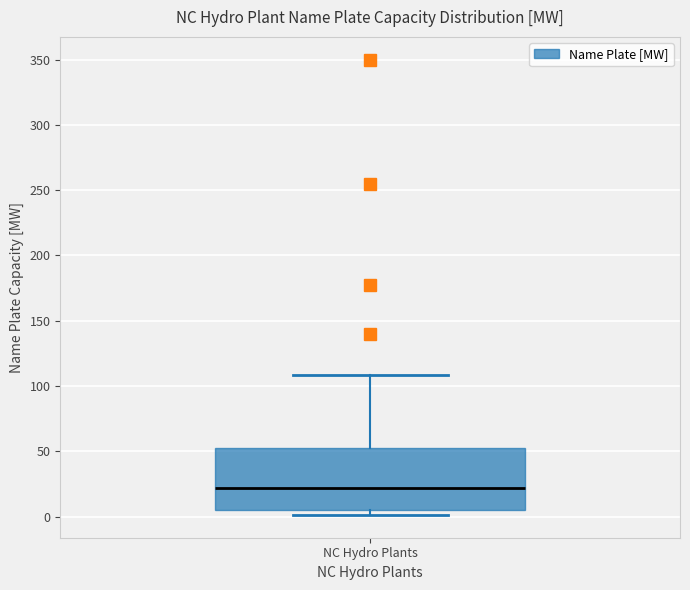

Read this box plot against the y-axis: the position of the median line, the range covered by the box, and the ends of both whiskers. The values are not printed on the chart, so give them approximately, as read against the axis.

median 20, box 5 to 55, whiskers 0 to 110